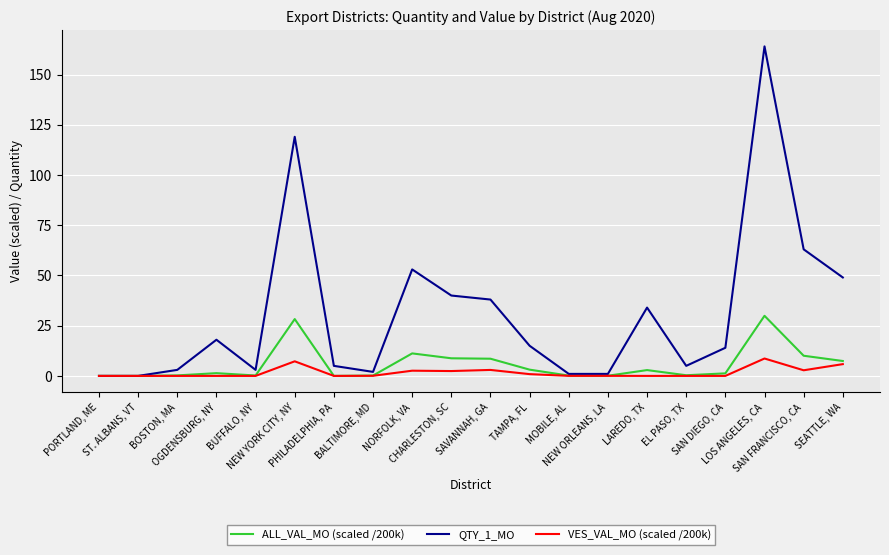

What is the maximum value shown in the chart?

164.0